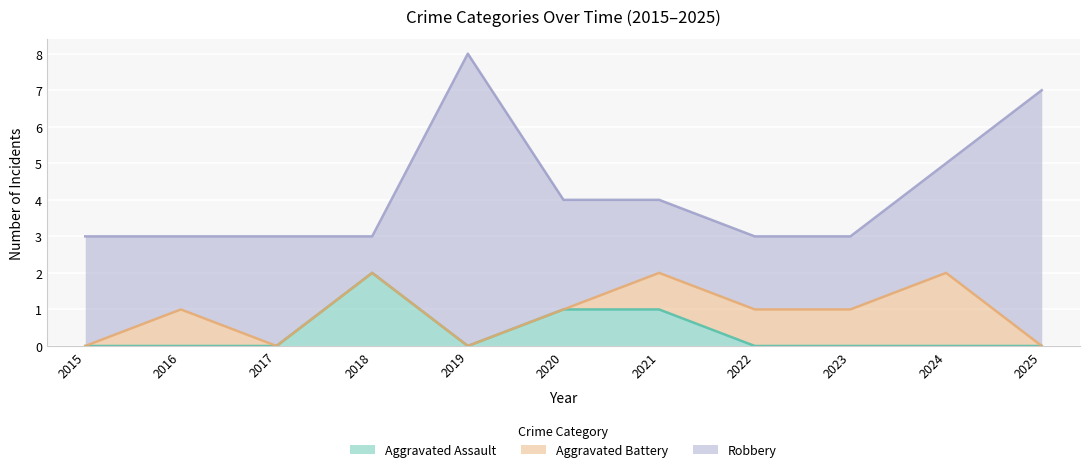

The Robbery series shows 3 at 2020. True or false?

True